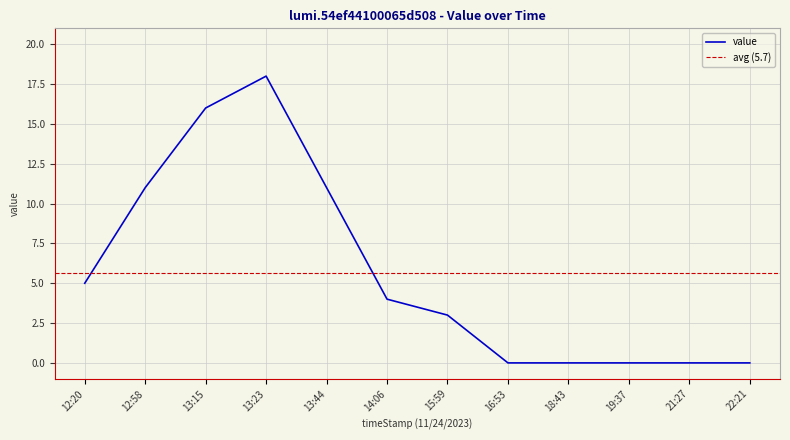

Reading right to left, extract all data points from this chart.

0	0	0	0	0	3	4	11	18	16	11	5